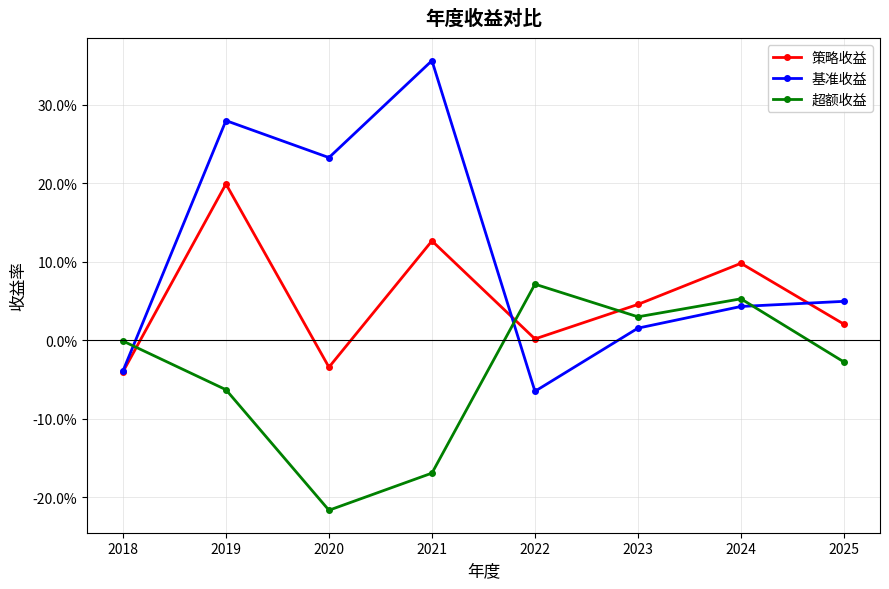

Reading right to left, what are all the values shown in this chart?

策略收益: 0.0	0.1	0.0	0.0	0.1	-0.0	0.2	-0.0
基准收益: 0.0	0.0	0.0	-0.1	0.4	0.2	0.3	-0.0
超额收益: -0.0	0.1	0.0	0.1	-0.2	-0.2	-0.1	-0.0